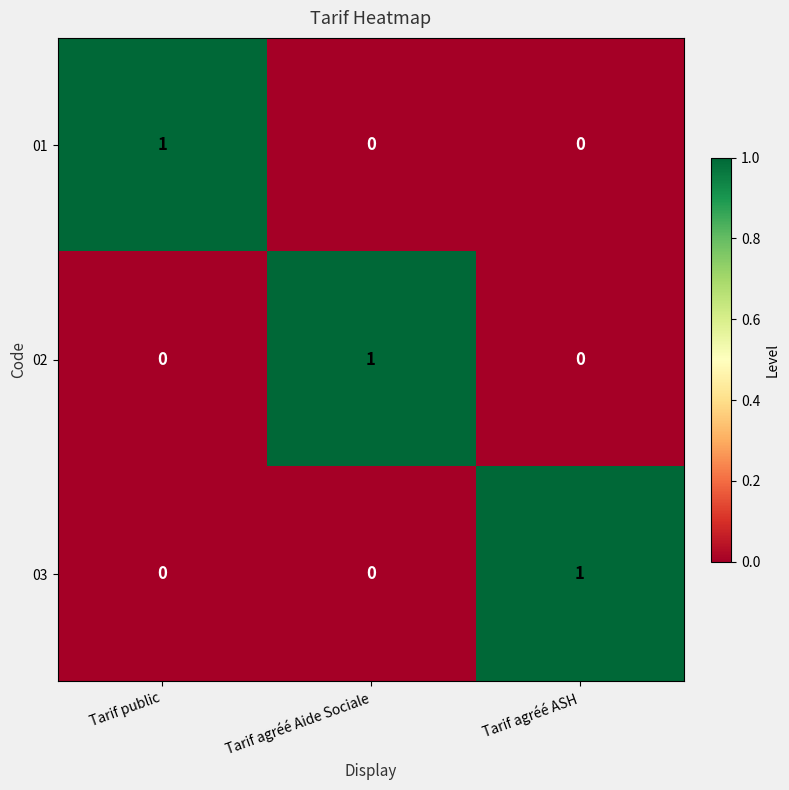

How many data points does each series have?

3